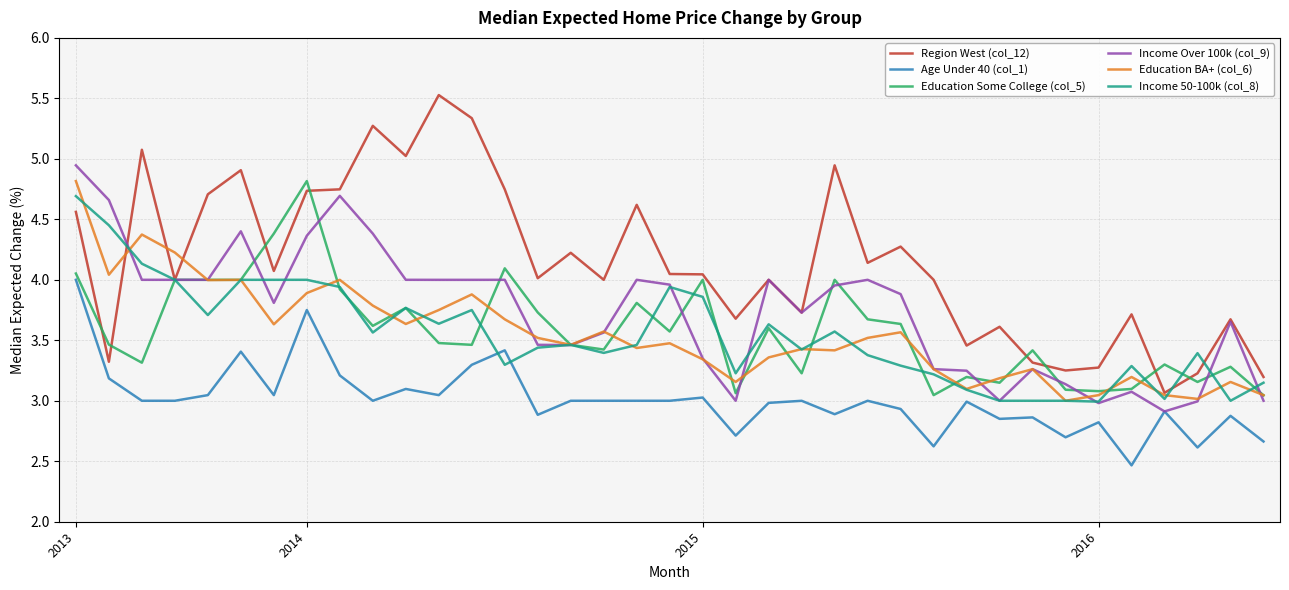

Which series has the largest total across all categories?

Region West (col_12)